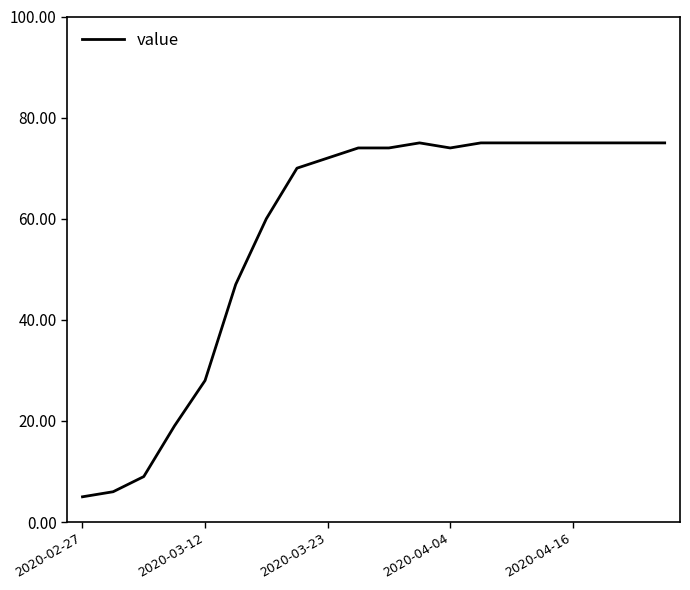

What is the difference between the maximum and minimum values?

70